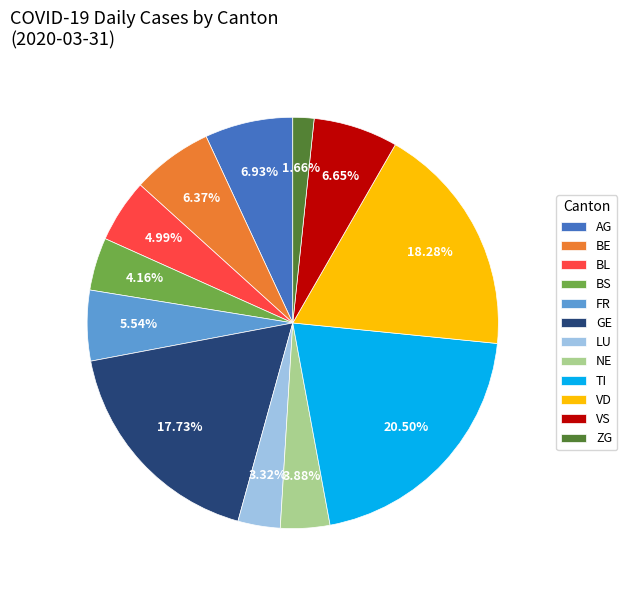

Is the sum of NE and AG greater than half?

No